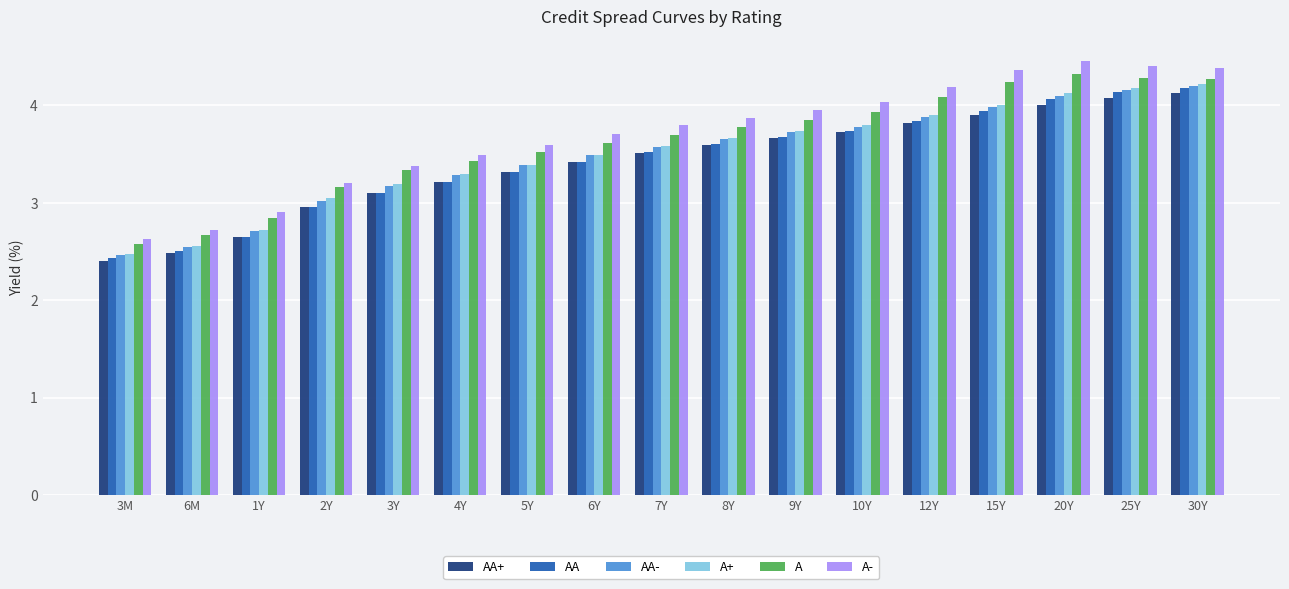

Is the value of AA at 2Y greater than the value of A+ at 12Y?

No